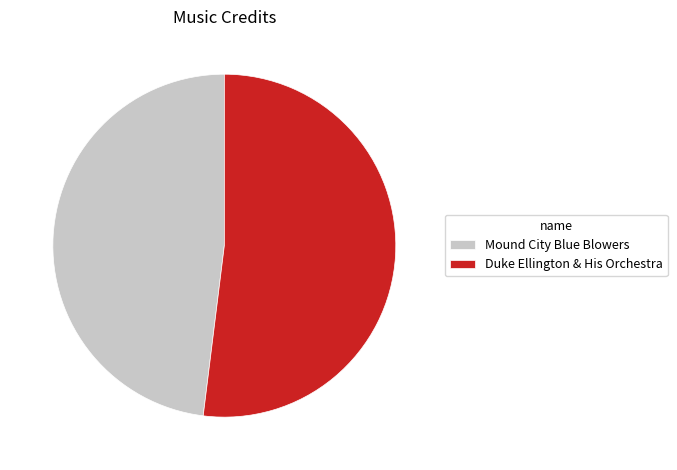

Which has a higher value, Duke Ellington & His Orchestra or Mound City Blue Blowers?

Duke Ellington & His Orchestra